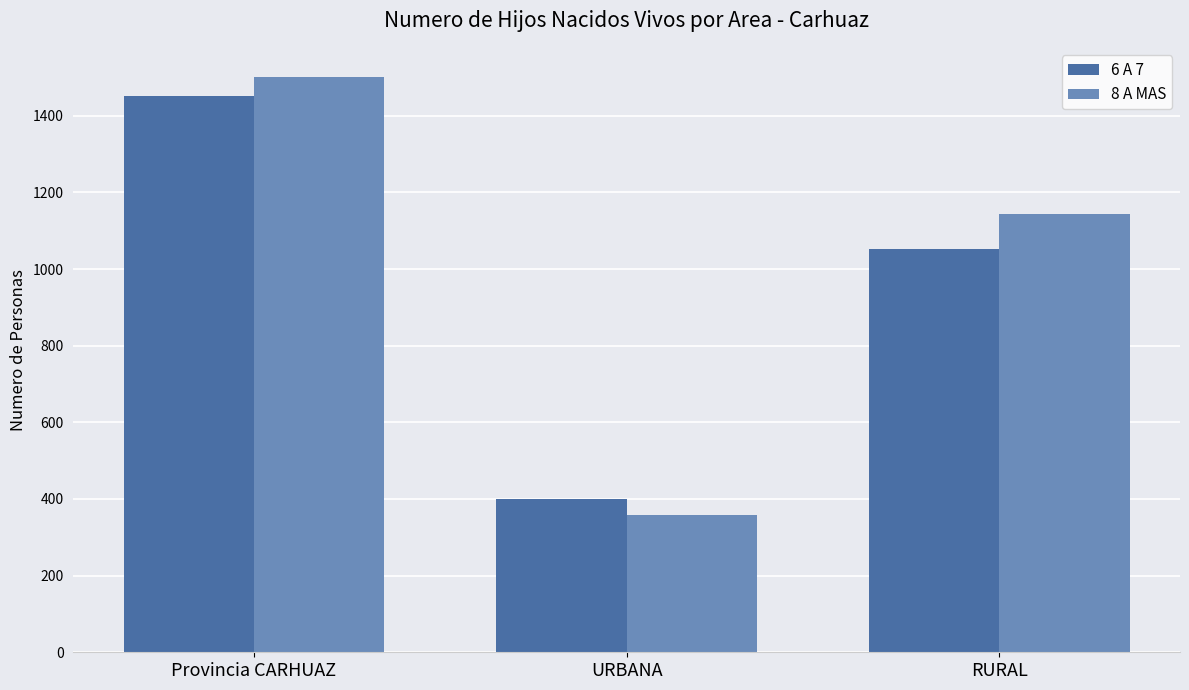

Which series changed the most between URBANA and RURAL?

8 A MAS